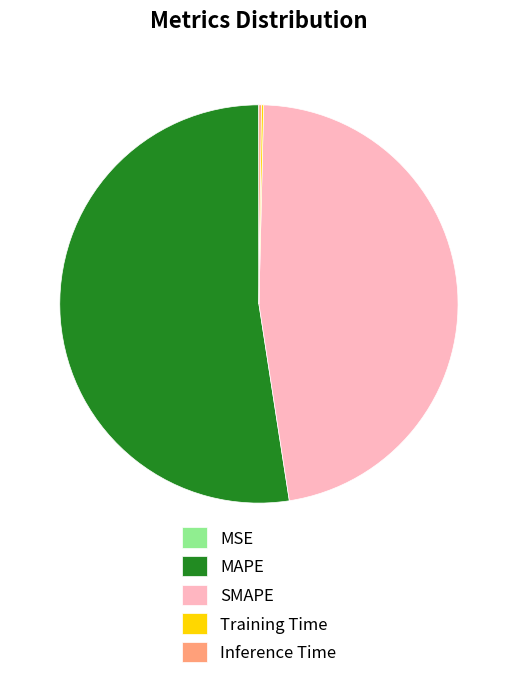

Is there a majority slice in this chart?

Yes